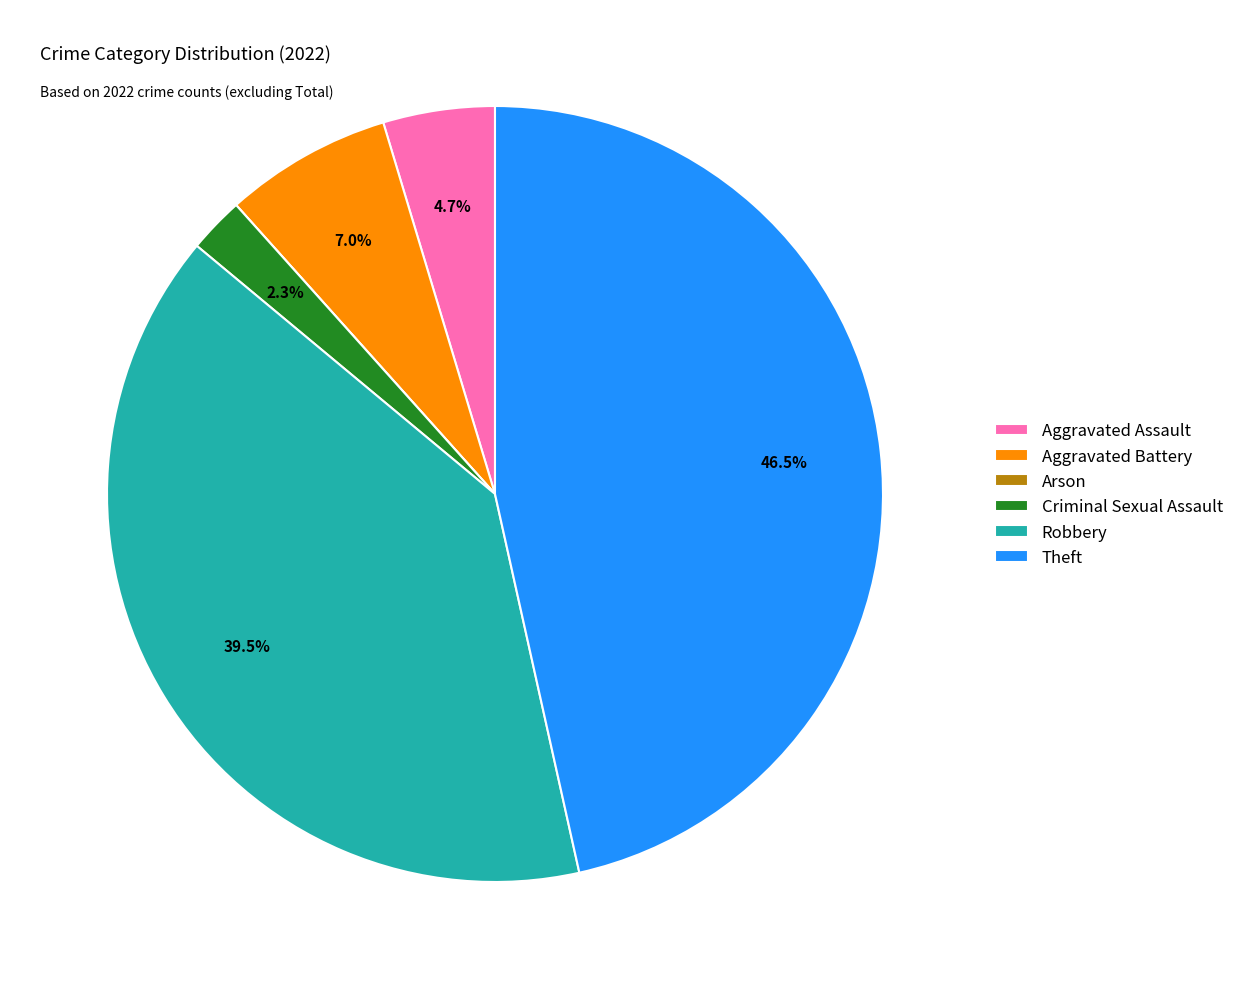

What is the ratio of the value at Aggravated Assault to the value at Criminal Sexual Assault?

2.0